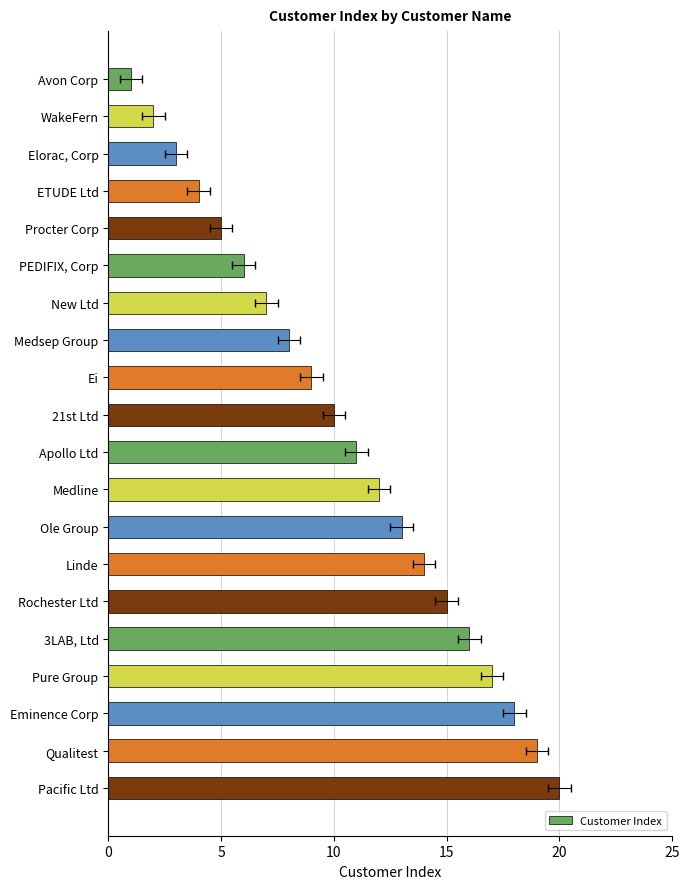

Is it true that the value at Qualitest is 19?

True